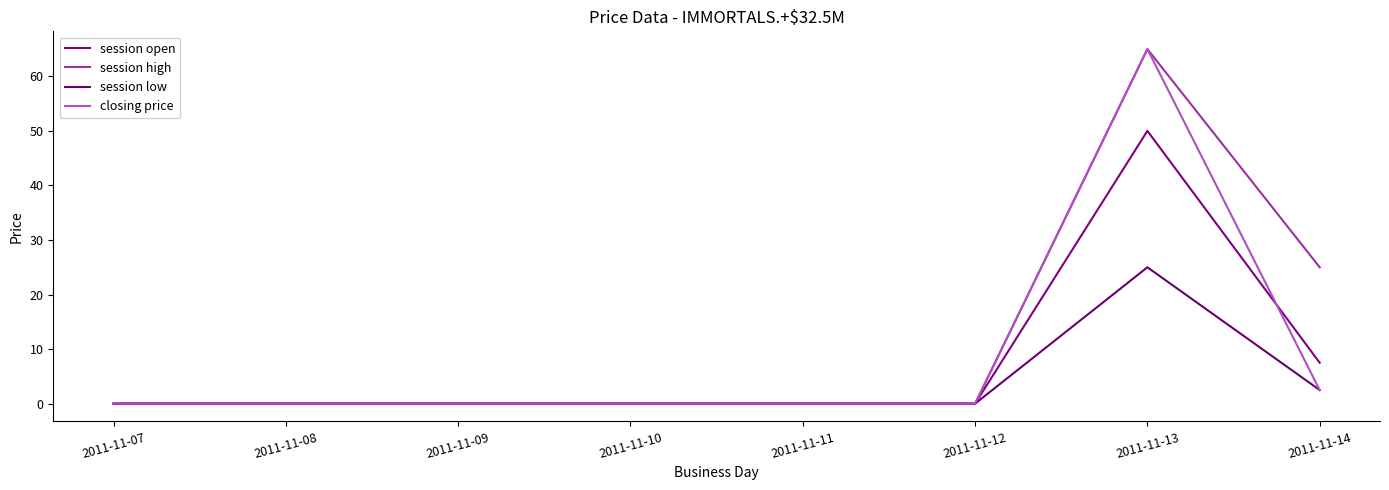

The value of closing price at 2011-11-11 is 0.0. True or false?

True